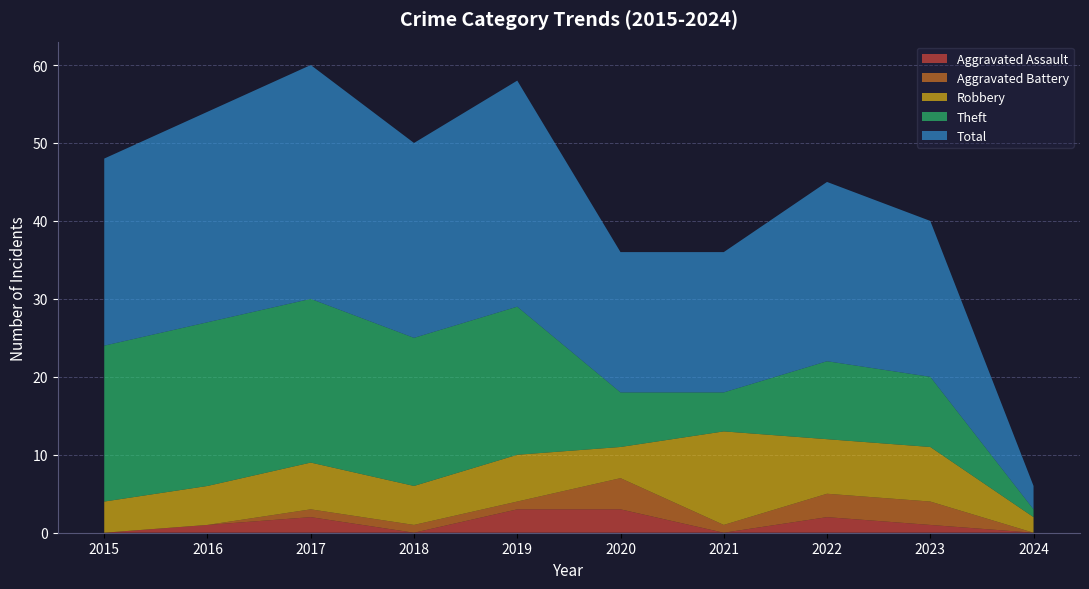

Reading left to right, what are all the values shown in this chart?

Aggravated Assault: 0	1	2	0	3	3	0	2	1	0
Aggravated Battery: 0	0	1	1	1	4	1	3	3	0
Robbery: 4	5	6	5	6	4	12	7	7	2
Theft: 20	21	21	19	19	7	5	10	9	1
Total: 24	27	30	25	29	18	18	23	20	3